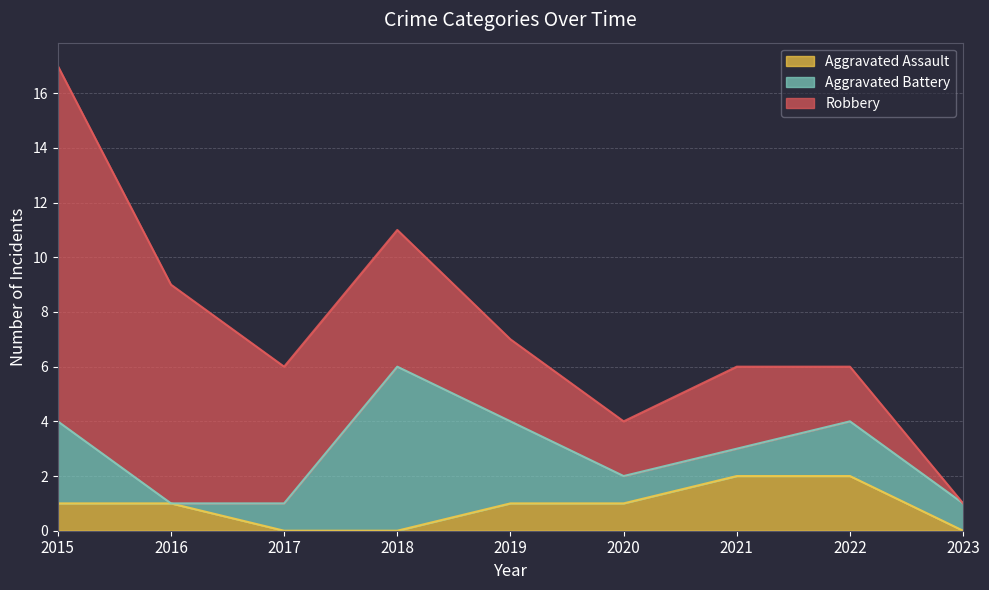

List the series in order of their peak value, highest first.

Robbery, Aggravated Battery, Aggravated Assault